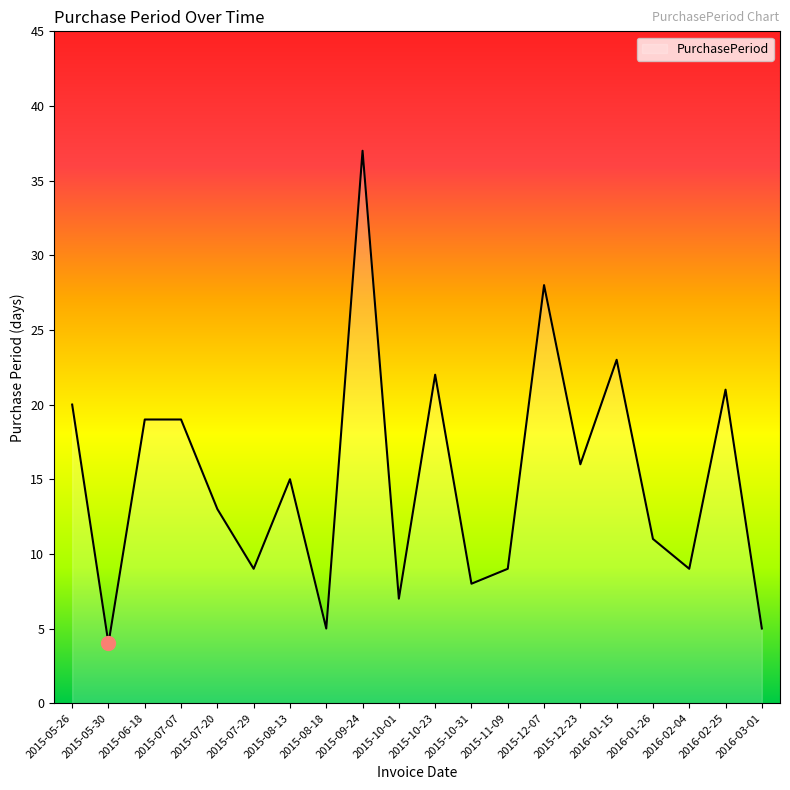

What is the minimum value shown in the chart?

4